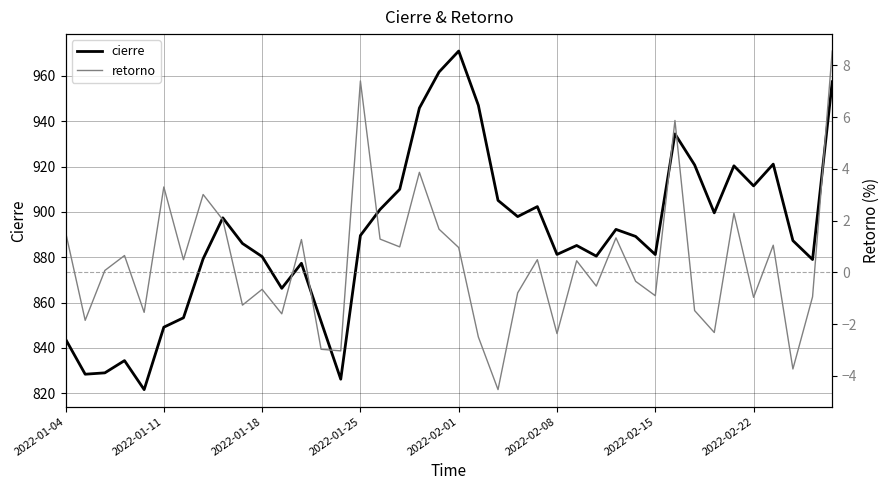

The cierre series shows 947.0 at 21. True or false?

True